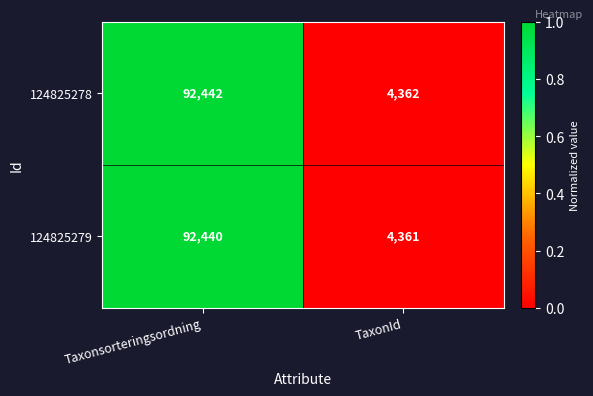

The 124825279 series shows 7329 at TaxonId. True or false?

False